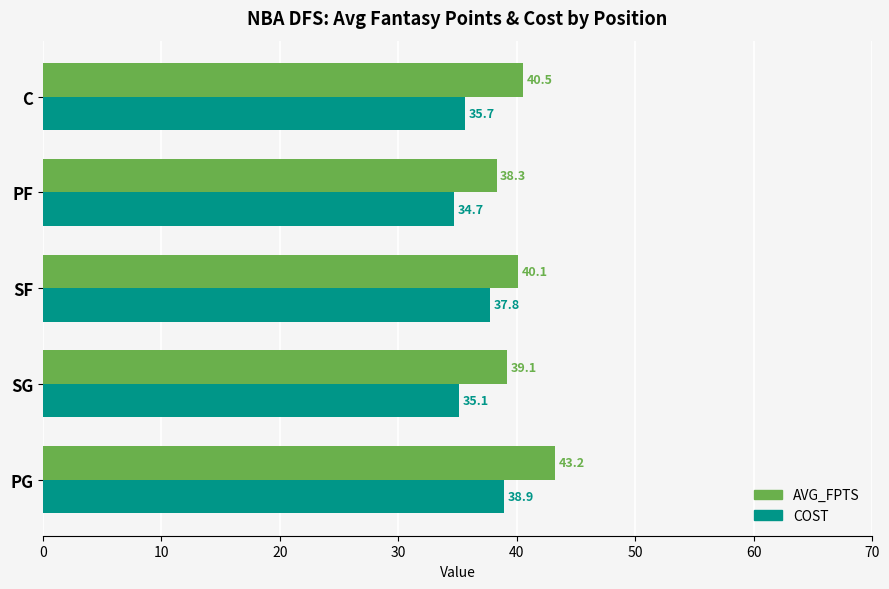

What are all the series names shown in the legend?

AVG_FPTS, COST